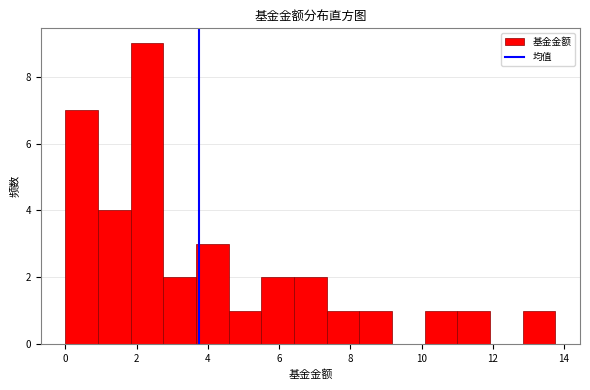

What is the height of the bar covering 4.6 to 5.6 on the x-axis? Neither the bar edges nor the heights are printed on the chart, so give them approximately, as read against the axes.

1